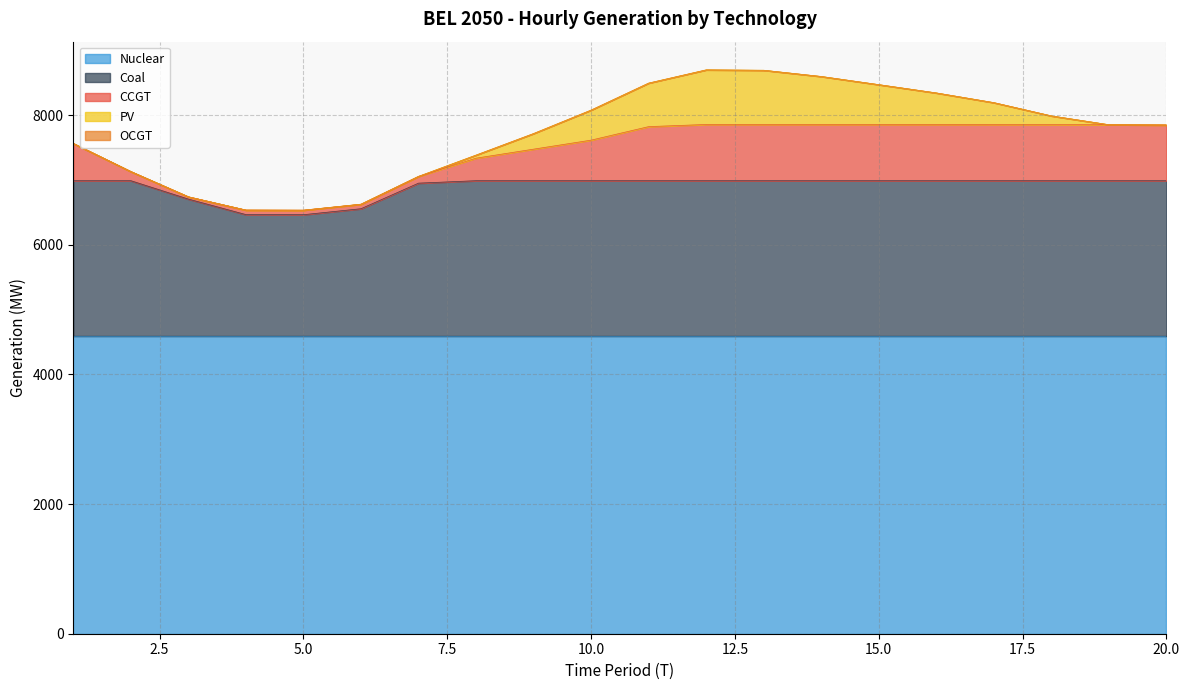

True or false: PV and Coal intersect in this chart.

False